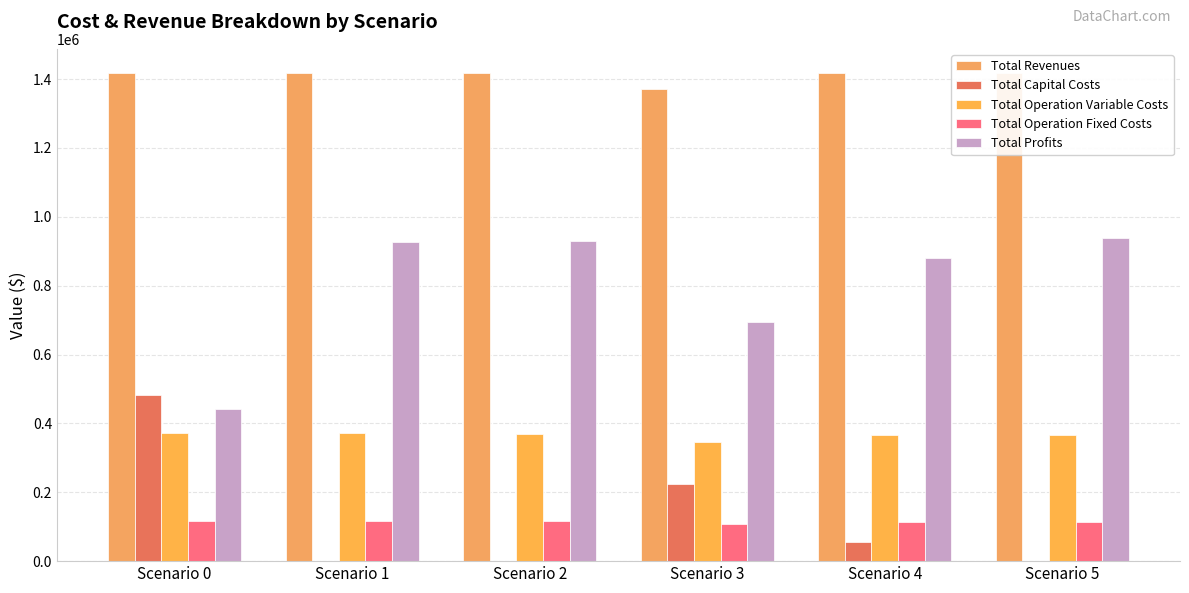

True or false: Total Profits has a value of 929449.4 at Scenario 2.

True